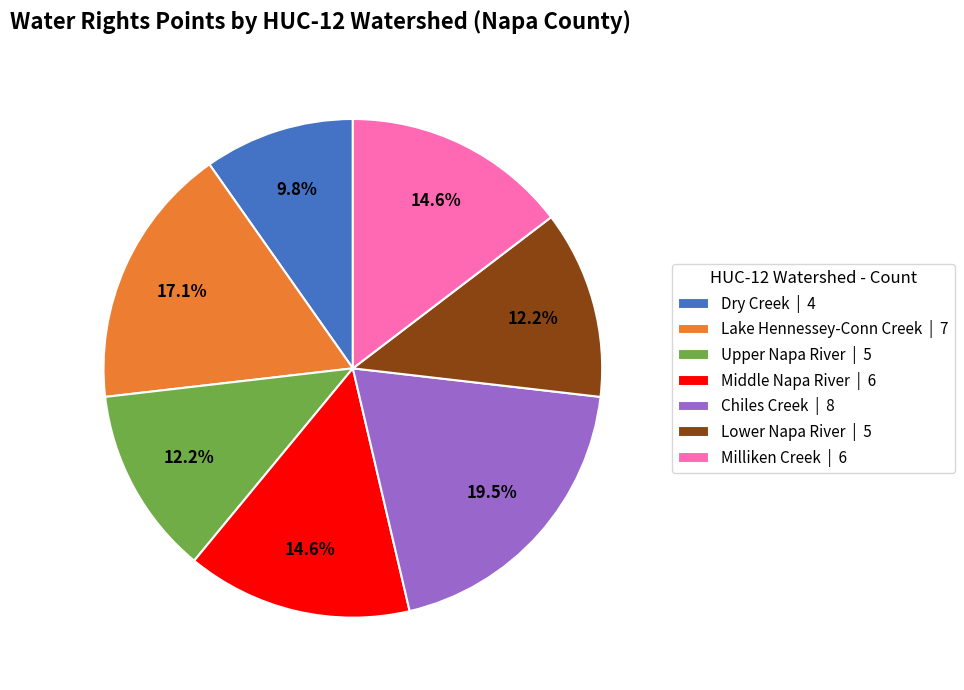

To the nearest percent, what percentage of the pie is Middle Napa River?

15%